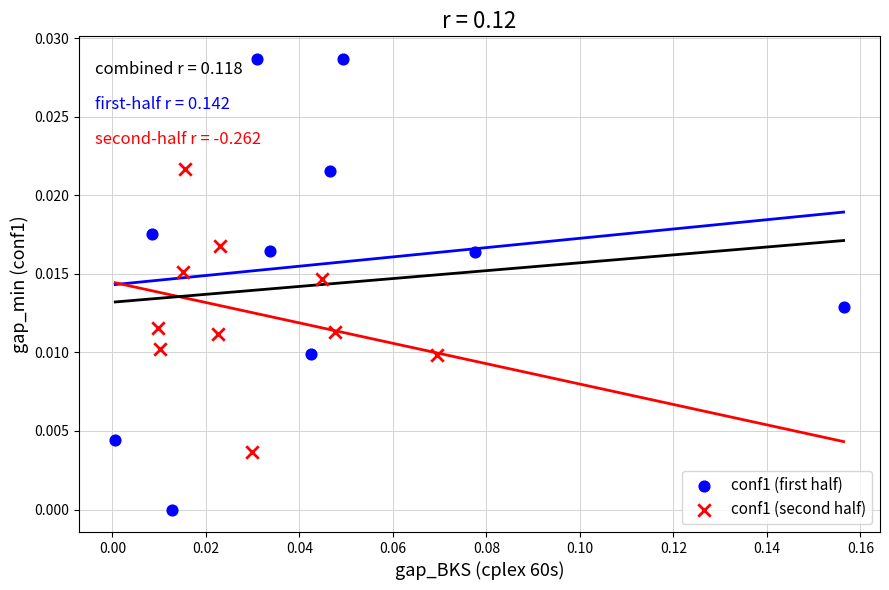

Which series contains the lowest Y value?

conf1 (first half)